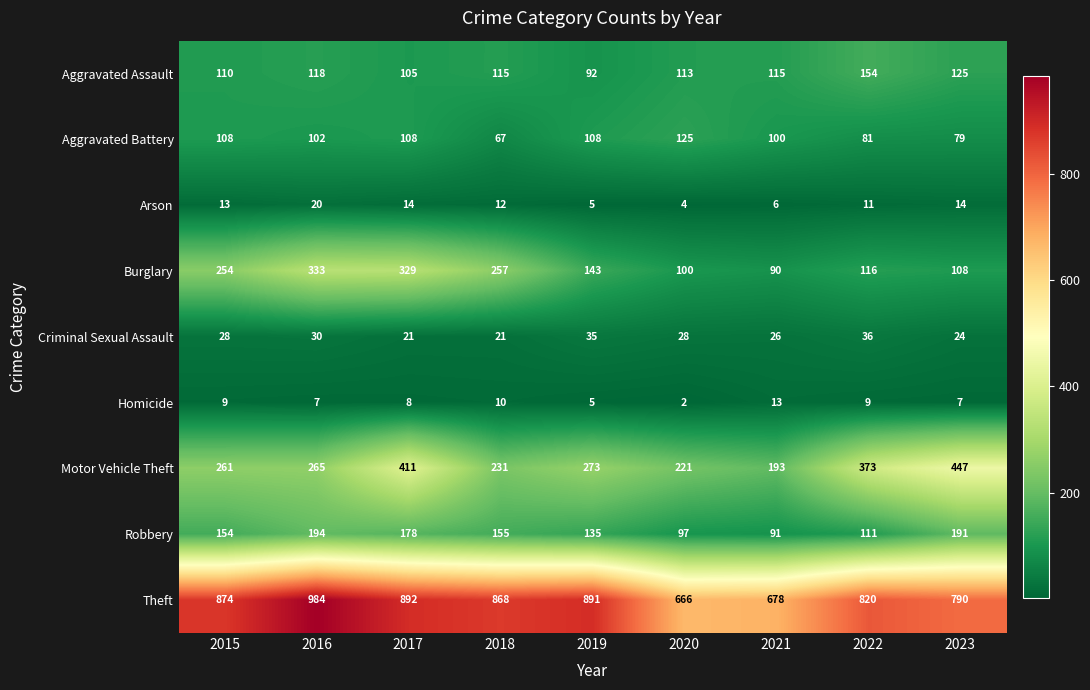

What is the difference between the second highest and minimum values in the Theft series?

226